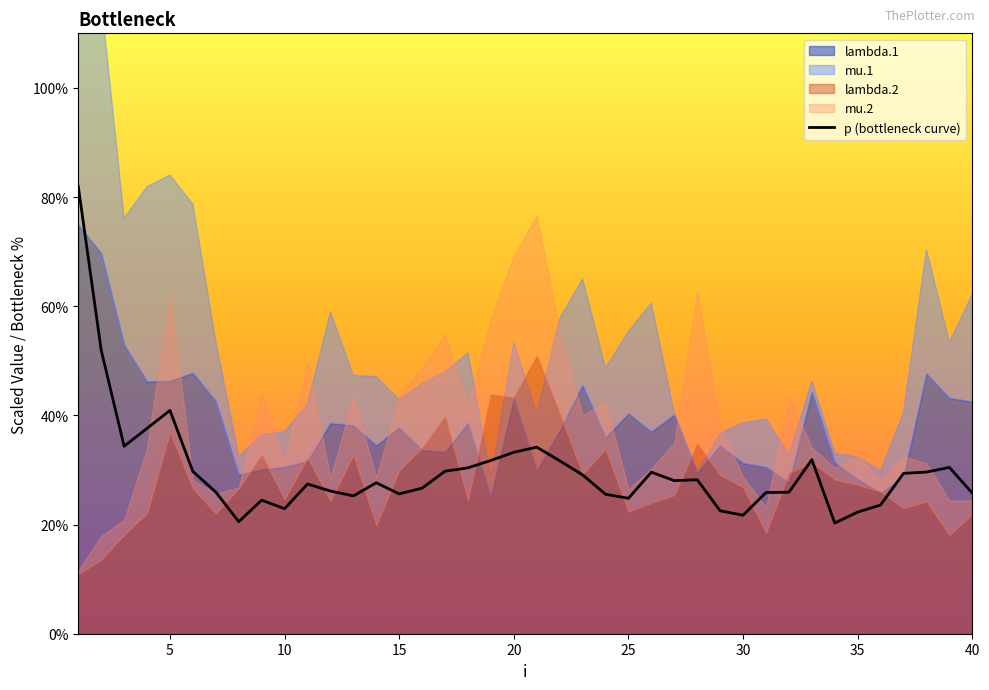

What is the sum of all values?

1194.8